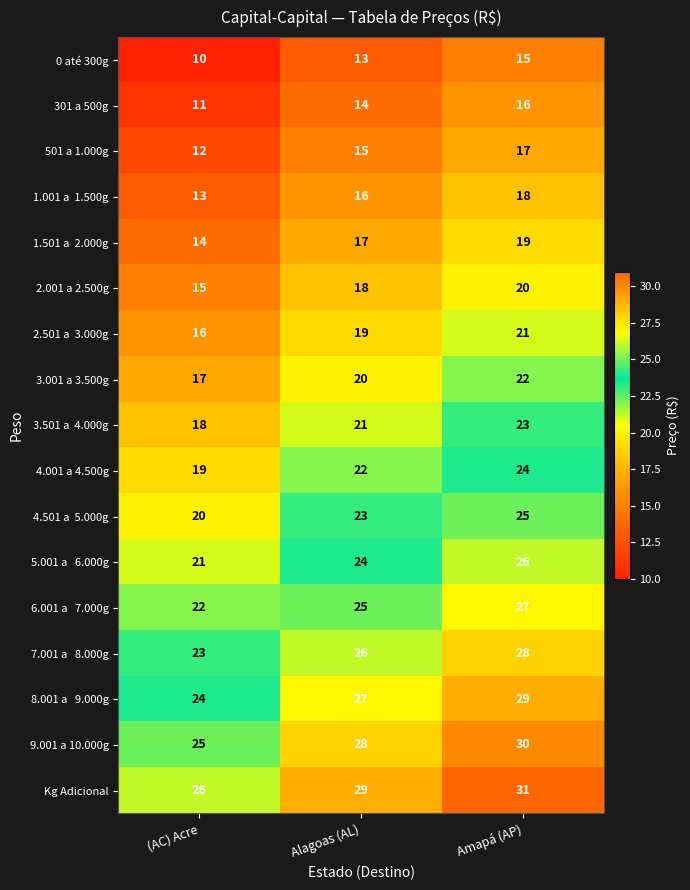

What is the difference between the highest and lowest values at (AC) Acre?

16